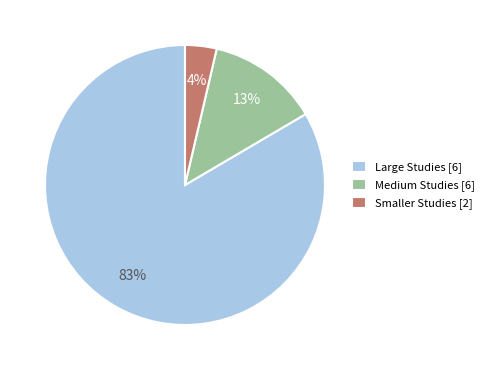

Combined, do Smaller Studies [2] and Medium Studies [6] account for over 50%?

No